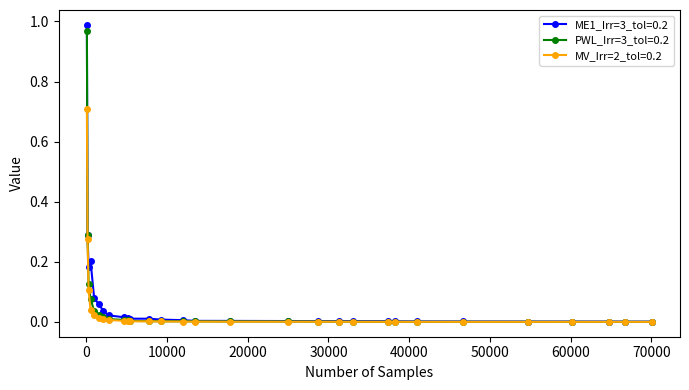

Which series has the largest range (max minus min)?

ME1_Irr=3_tol=0.2